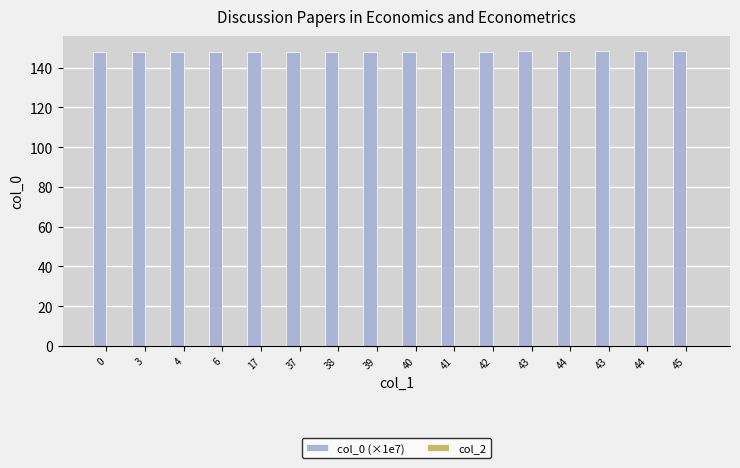

What is the greatest value displayed?

148.5